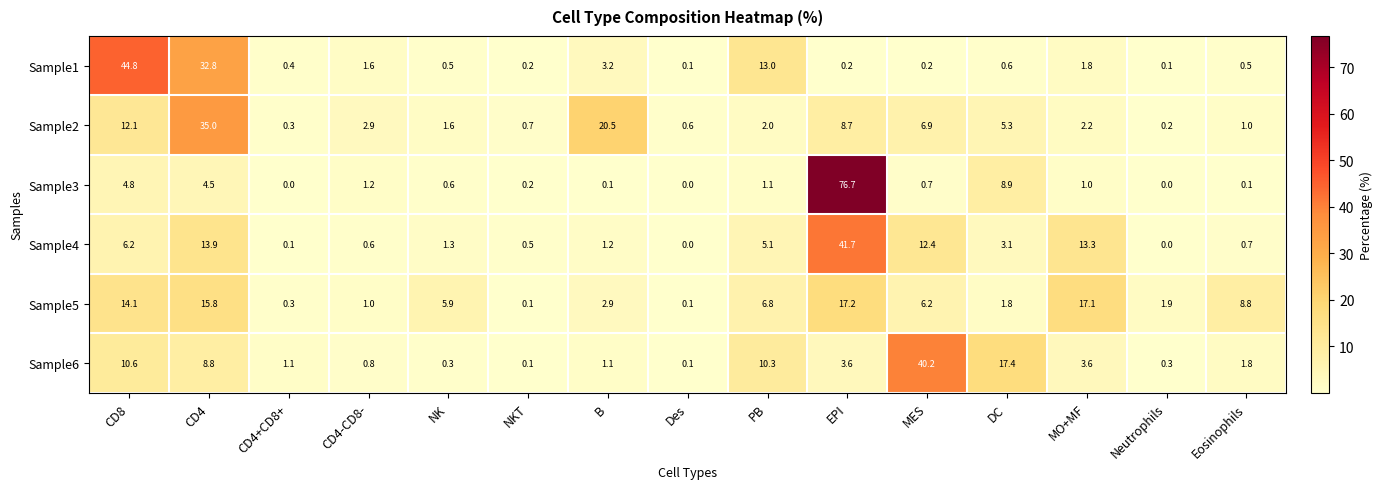

What is the greatest value displayed?

76.7